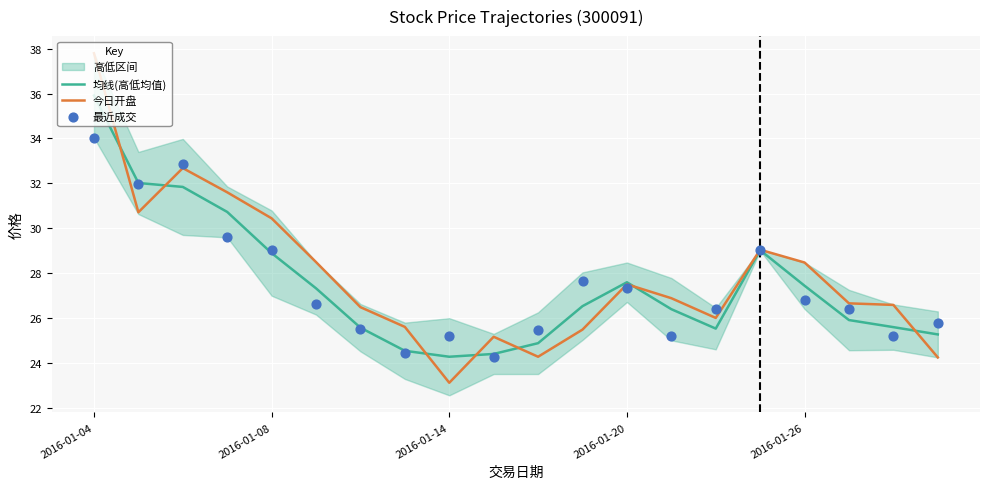

Is the value of 今日开盘 at 2016-01-26 greater than the value of 均线(高低均值) at 2016-01-14?

Yes